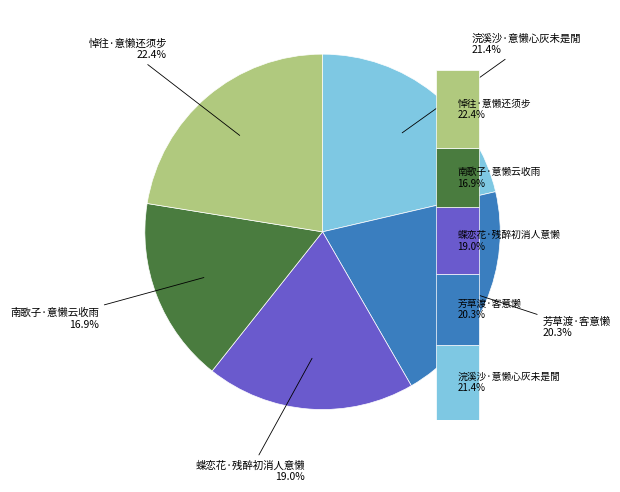

Rank the categories by value from lowest to highest.

南歌子·意懒云收雨, 蝶恋花·残醉初消人意懒, 芳草渡·客意懒, 浣溪沙·意懒心灰未是閒, 悼往·意懒还须步